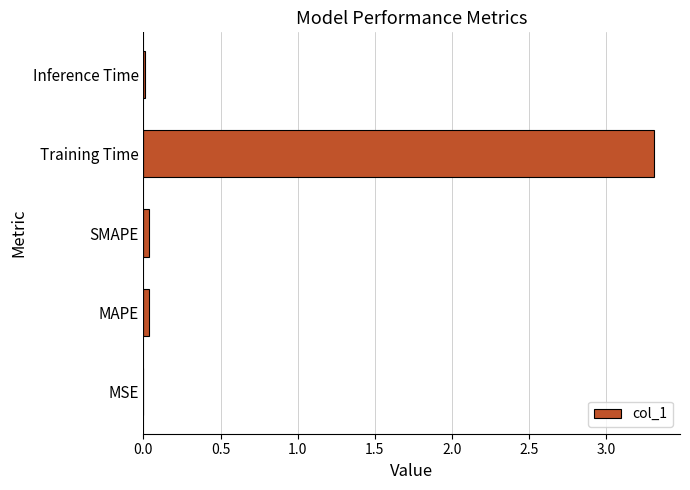

Is it true that the value at Inference Time is 0.0?

True